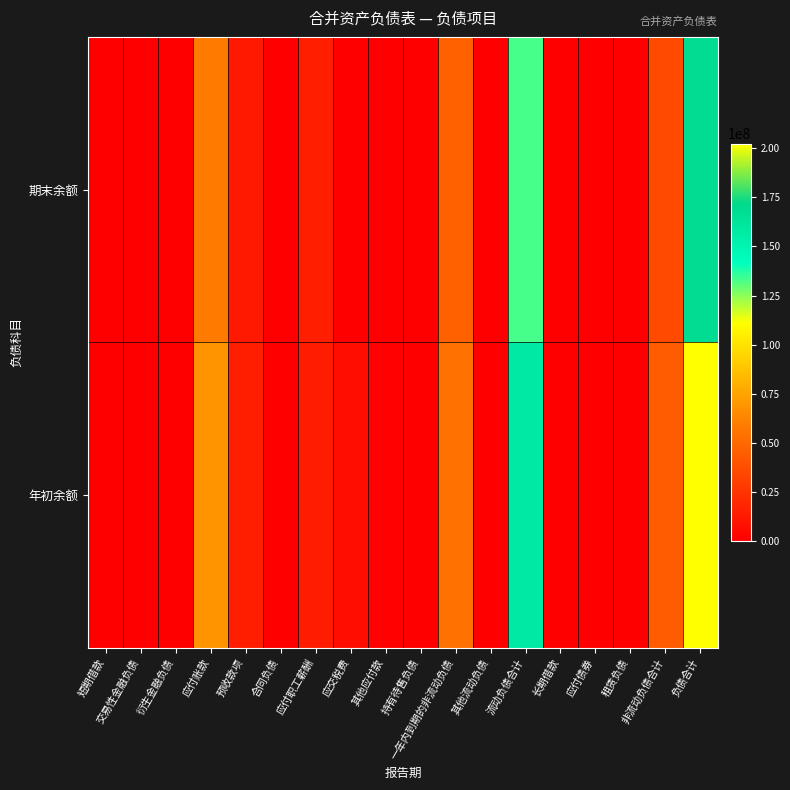

What is the maximum value shown in the chart?

202365271.8